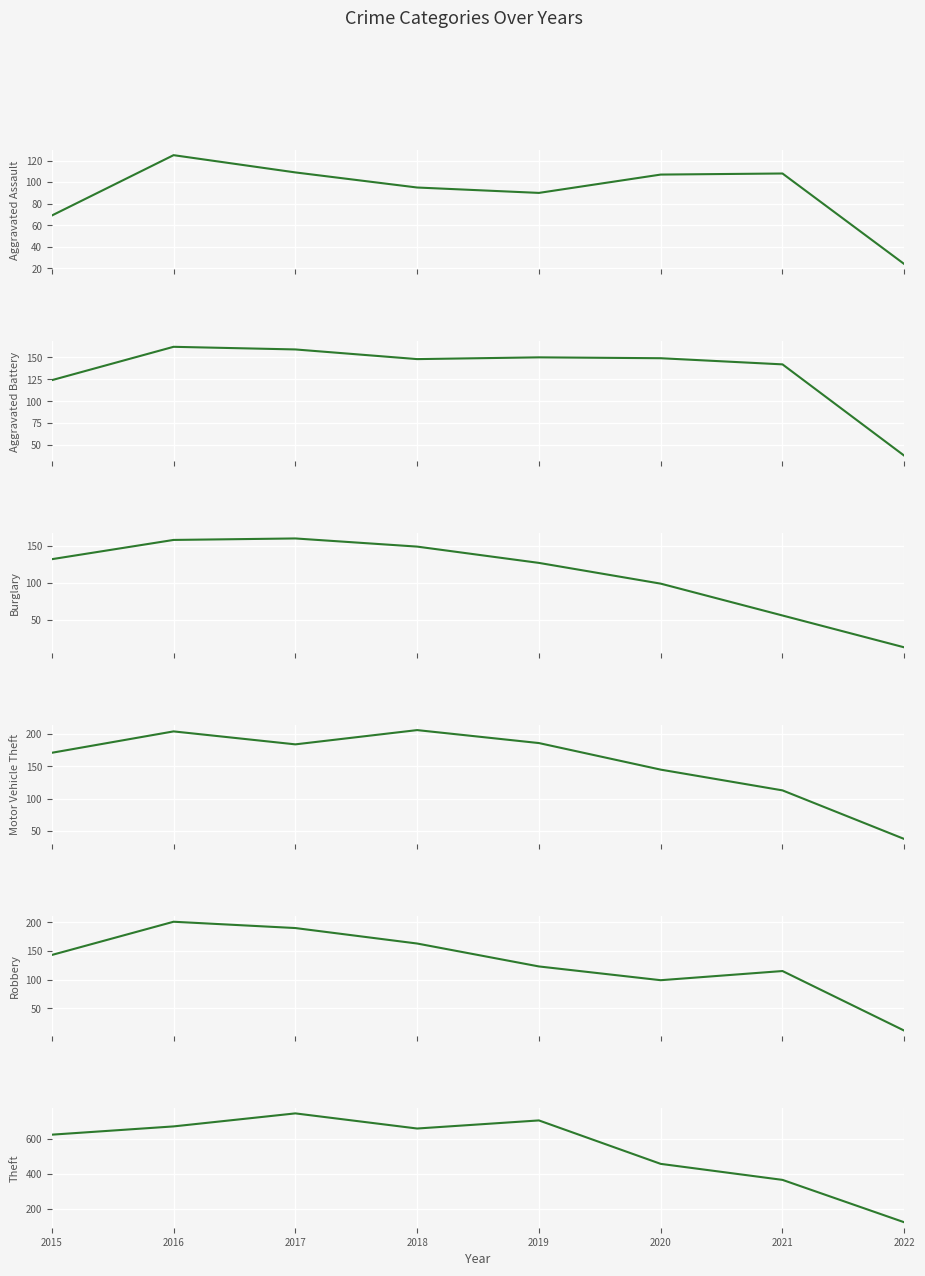

Is it true that Burglary equals 6 at 2022?

False